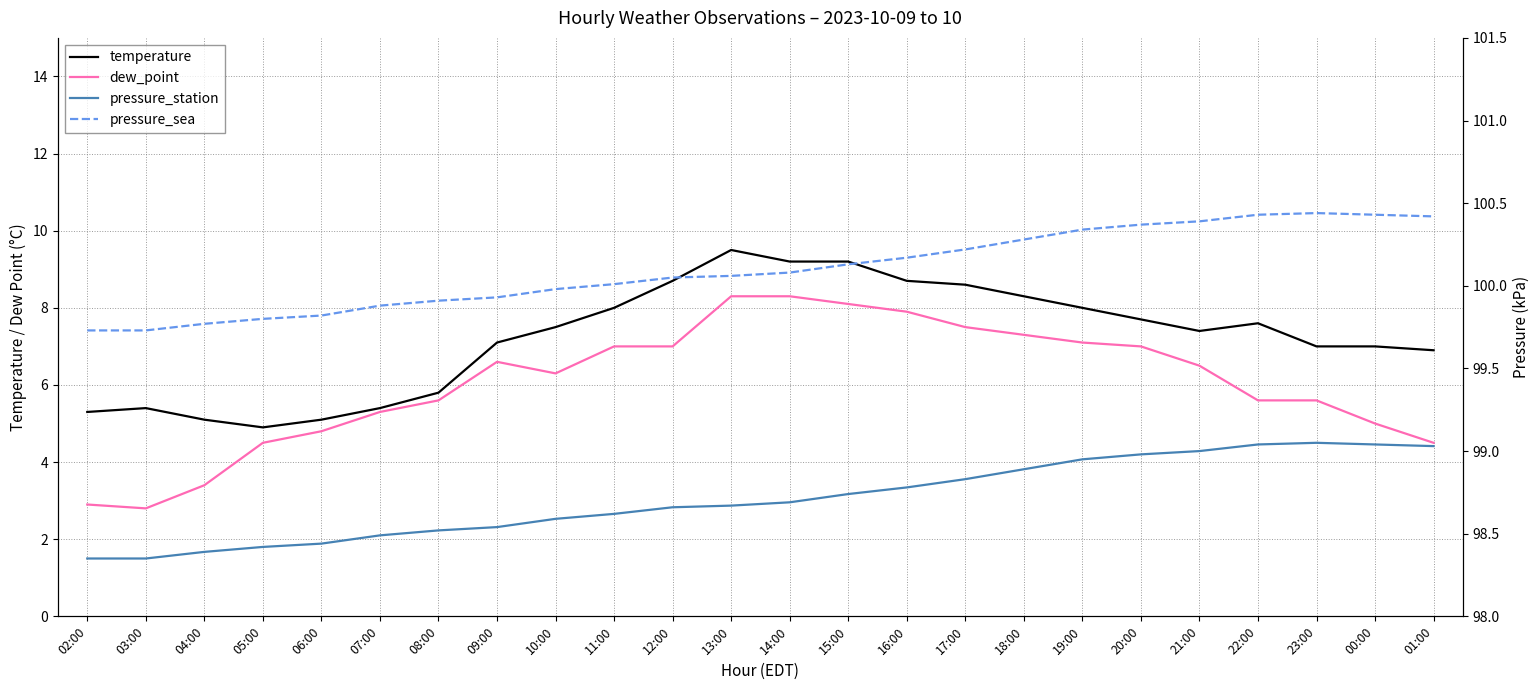

Does the chart display data point markers on the line(s)?

No